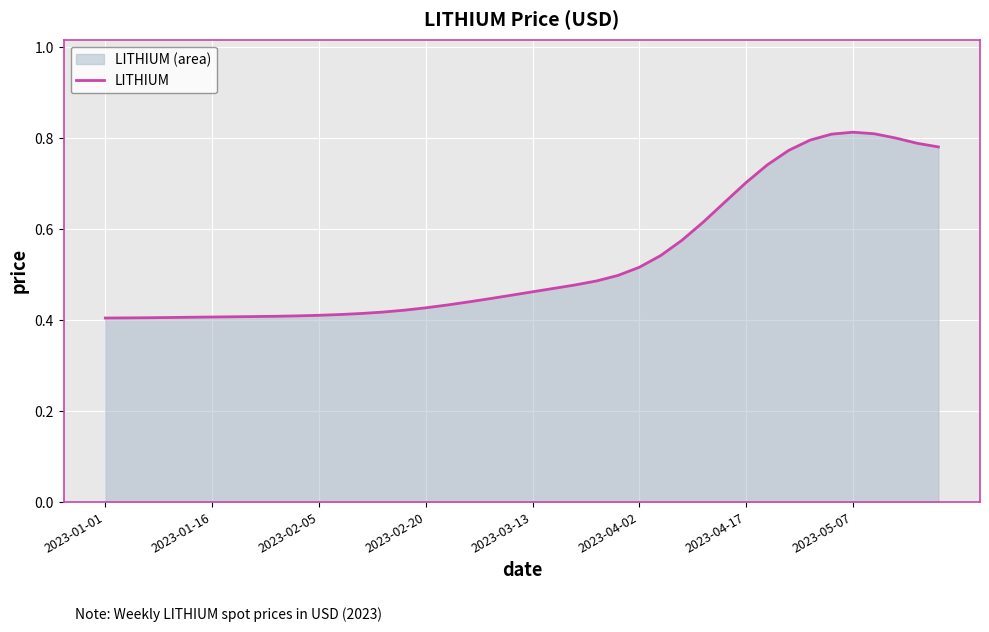

What is the sum of all values?

21.5